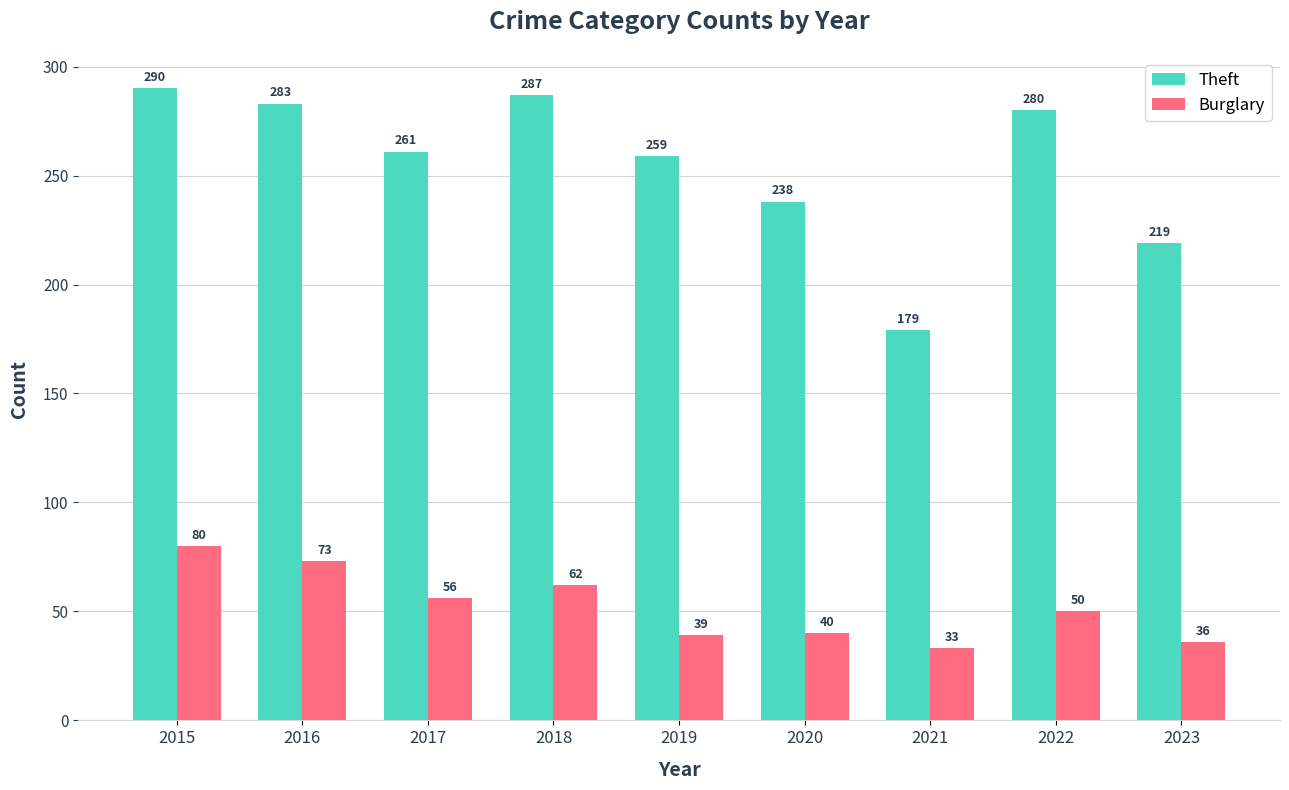

True or false: Burglary has a value of 36 at 2023.

True